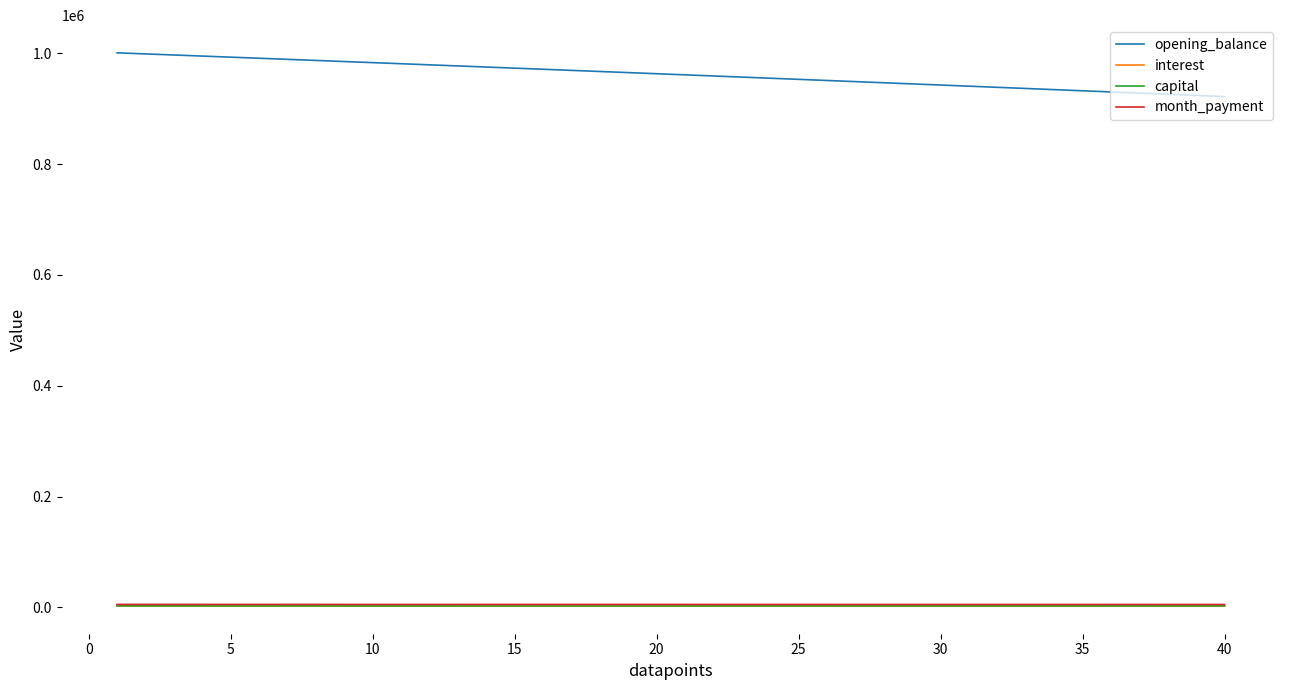

Which series has the largest total across all categories?

opening_balance